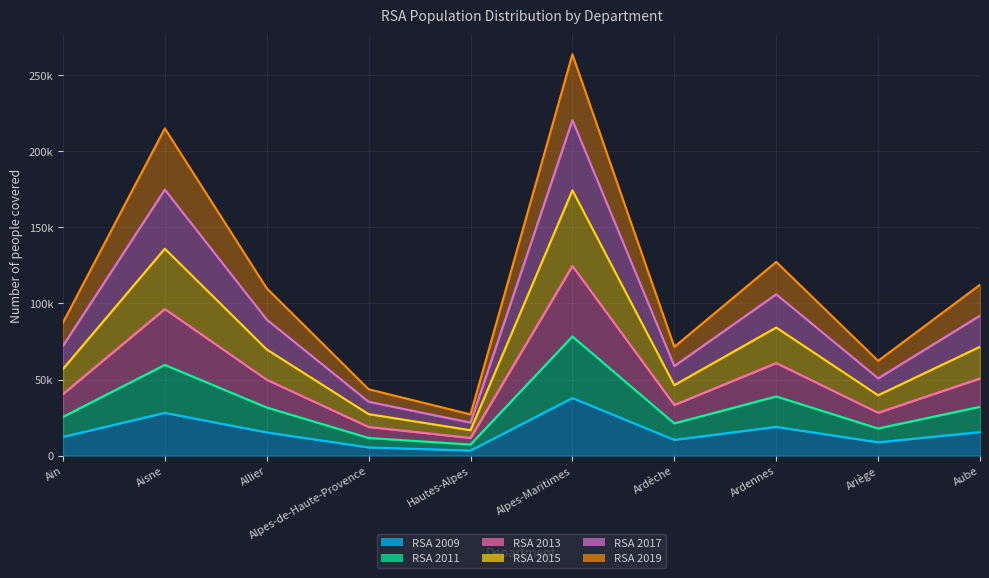

True or false: RSA 2009 and RSA 2013 intersect in this chart.

False